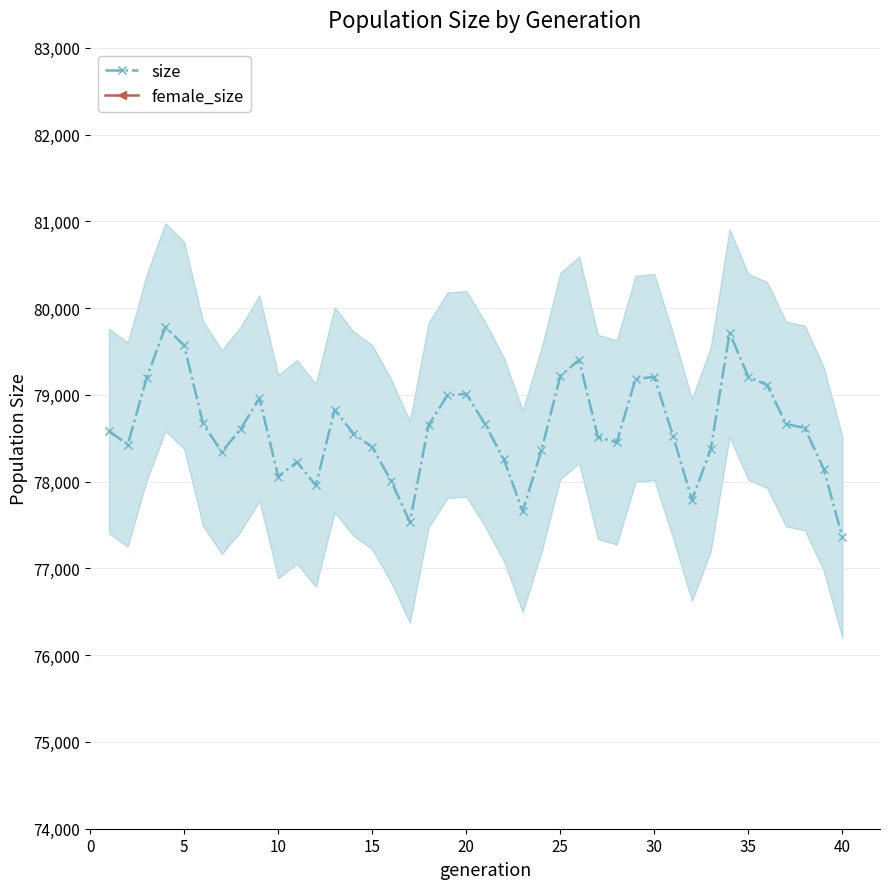

Does the chart have visible grid lines?

Yes